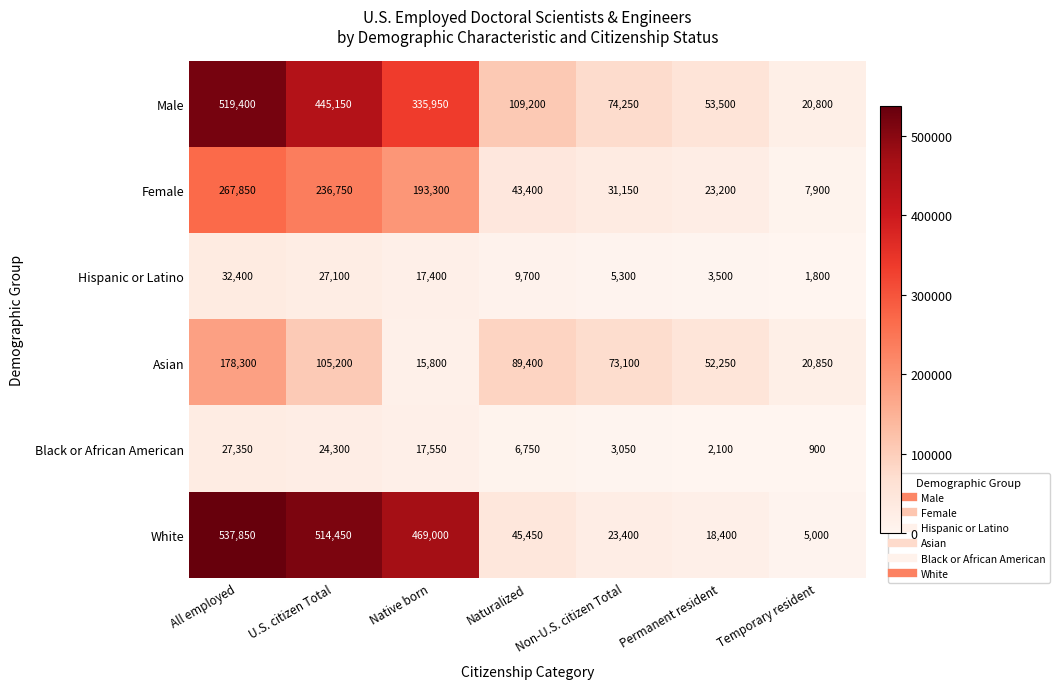

Which series has the largest range (max minus min)?

White